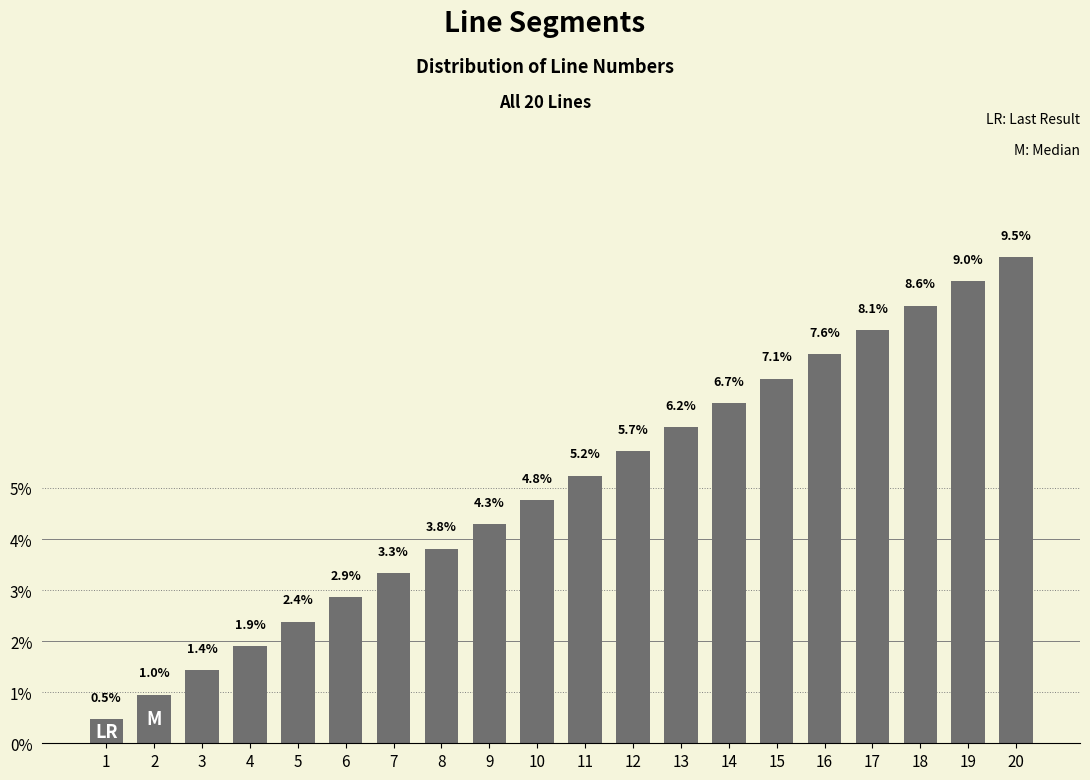

Rank the categories by value from lowest to highest.

1, 2, 3, 4, 5, 6, 7, 8, 9, 10, 11, 12, 13, 14, 15, 16, 17, 18, 19, 20